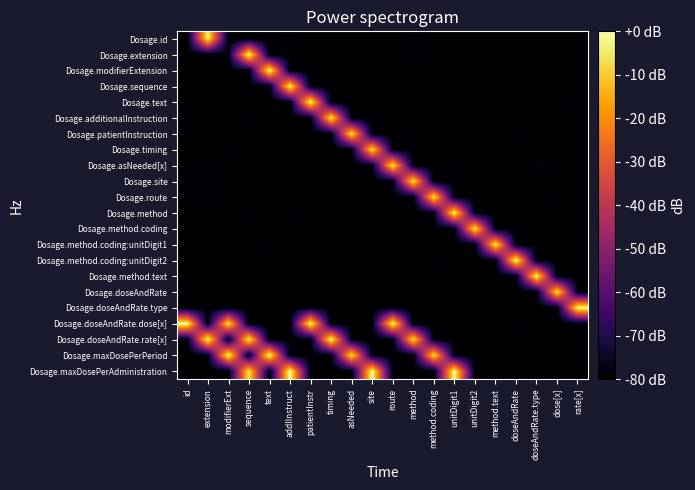

At which category is the sum across all series the highest?

sequence